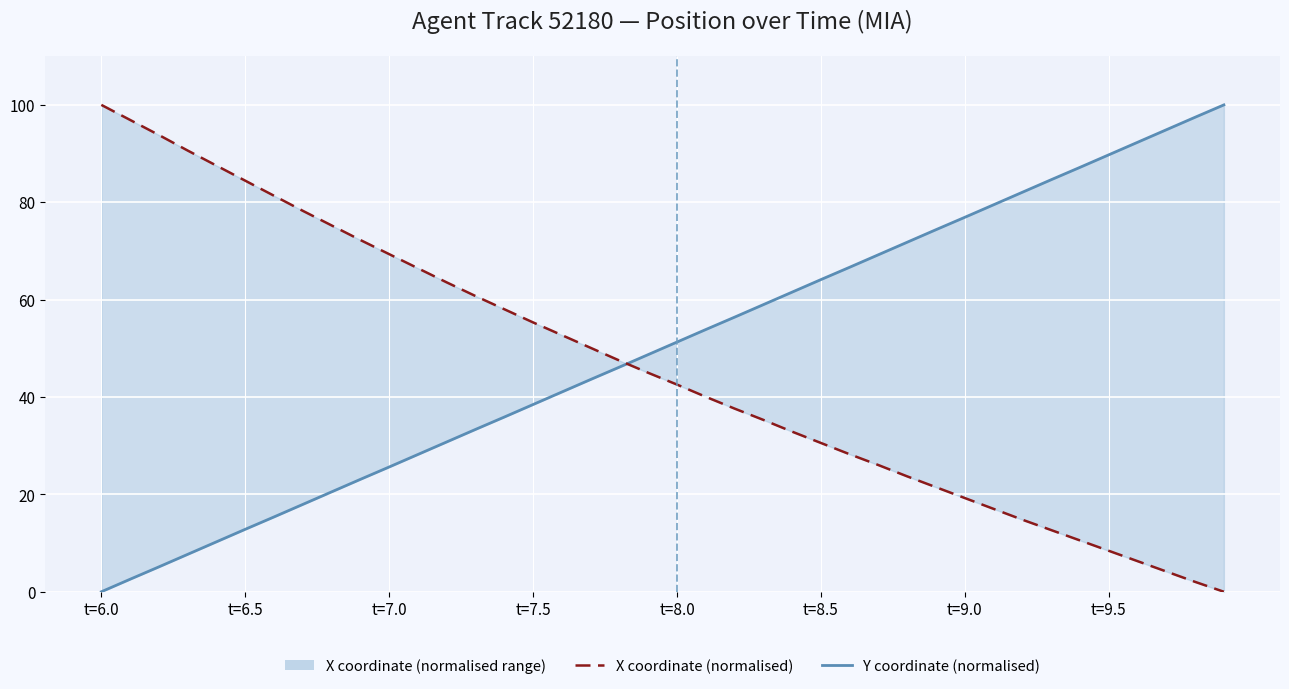

Is this an area chart (filled region under the line)?

No